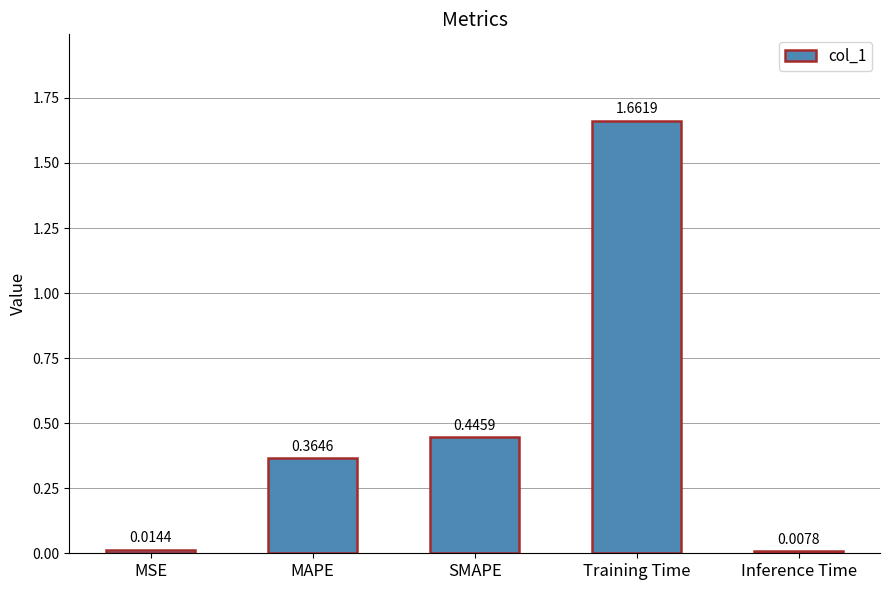

Rank the categories by value from lowest to highest.

Inference Time, MSE, MAPE, SMAPE, Training Time